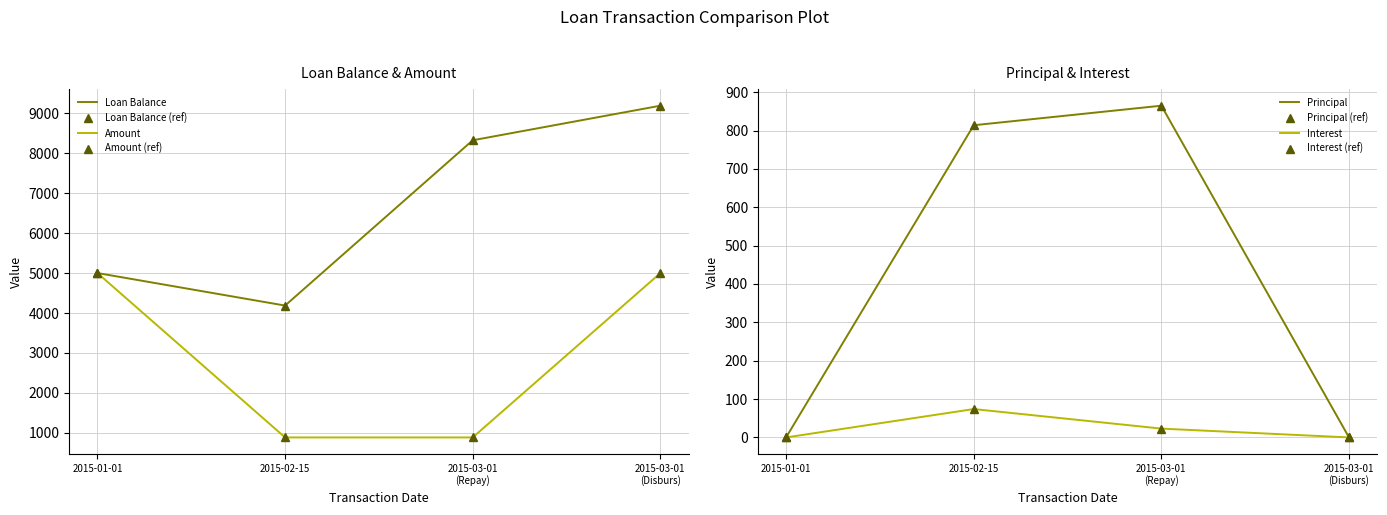

Is it true that Principal equals 218.3 at 2015-02-15?

False